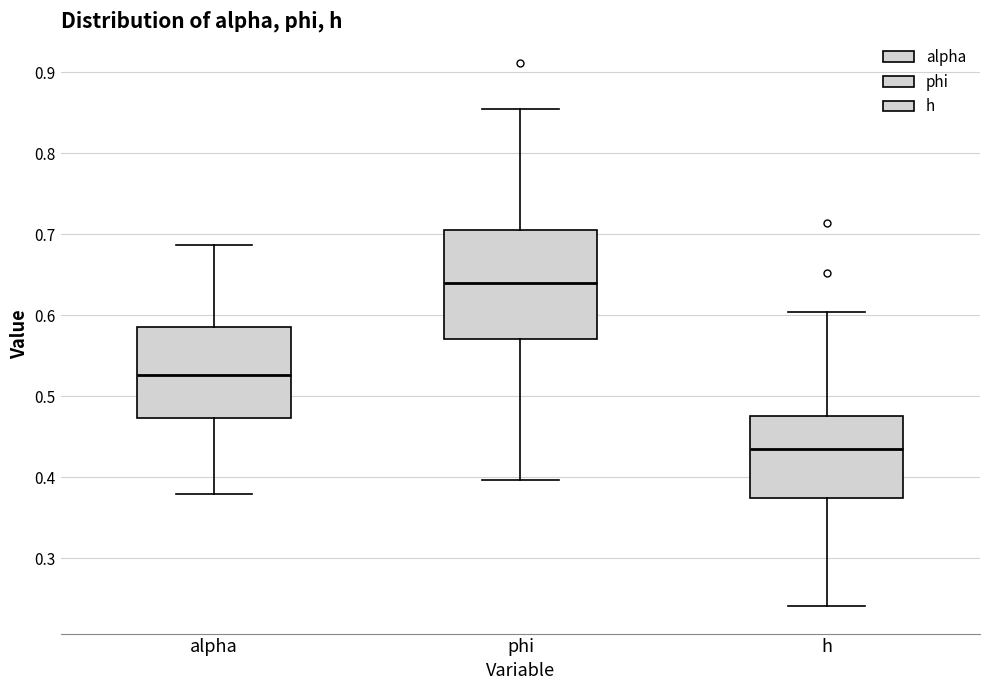

Reading left to right, read every box against the y-axis: the position of its median line, the range the box covers, and the ends of its whiskers. The values are not printed on the chart, so give them approximately, as read against the axis.

alpha: median 0.53, box 0.47 to 0.59, whiskers 0.38 to 0.69
phi: median 0.64, box 0.57 to 0.71, whiskers 0.40 to 0.85
h: median 0.43, box 0.37 to 0.48, whiskers 0.24 to 0.60